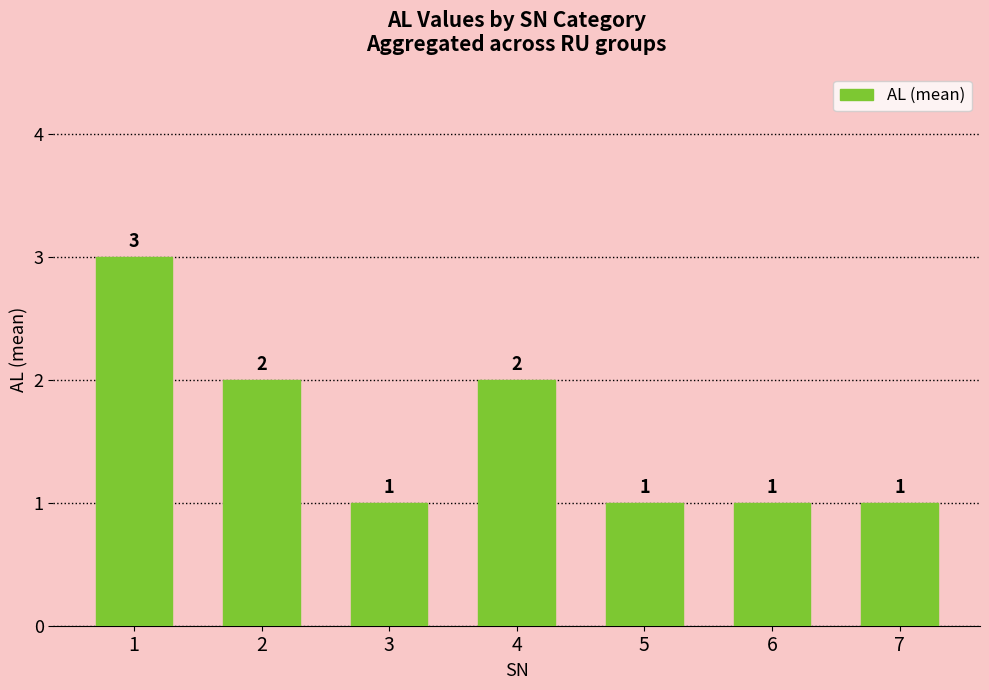

What is the greatest value displayed?

3